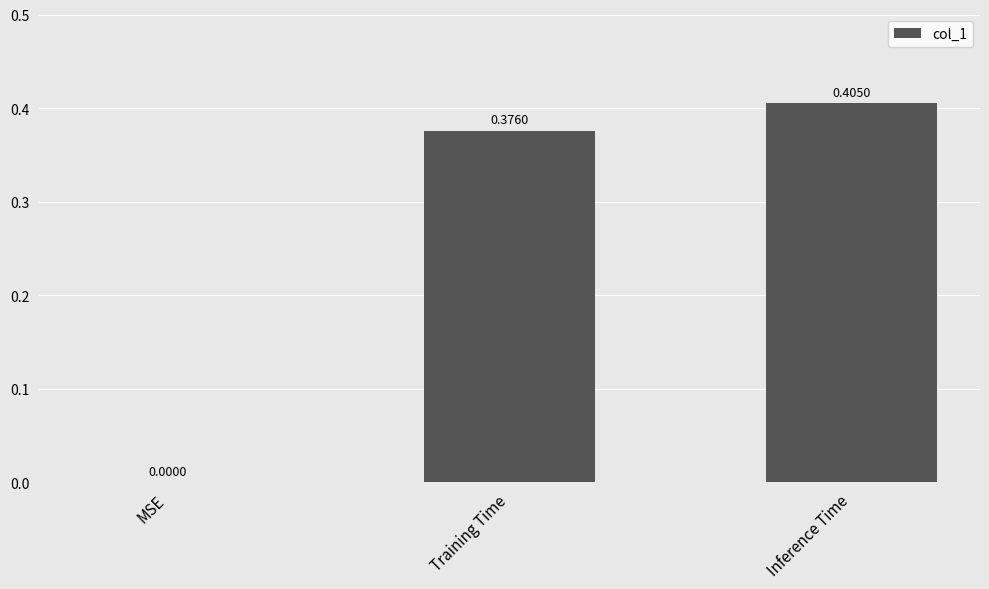

What is the change in value from MSE to Inference Time?

+0.4